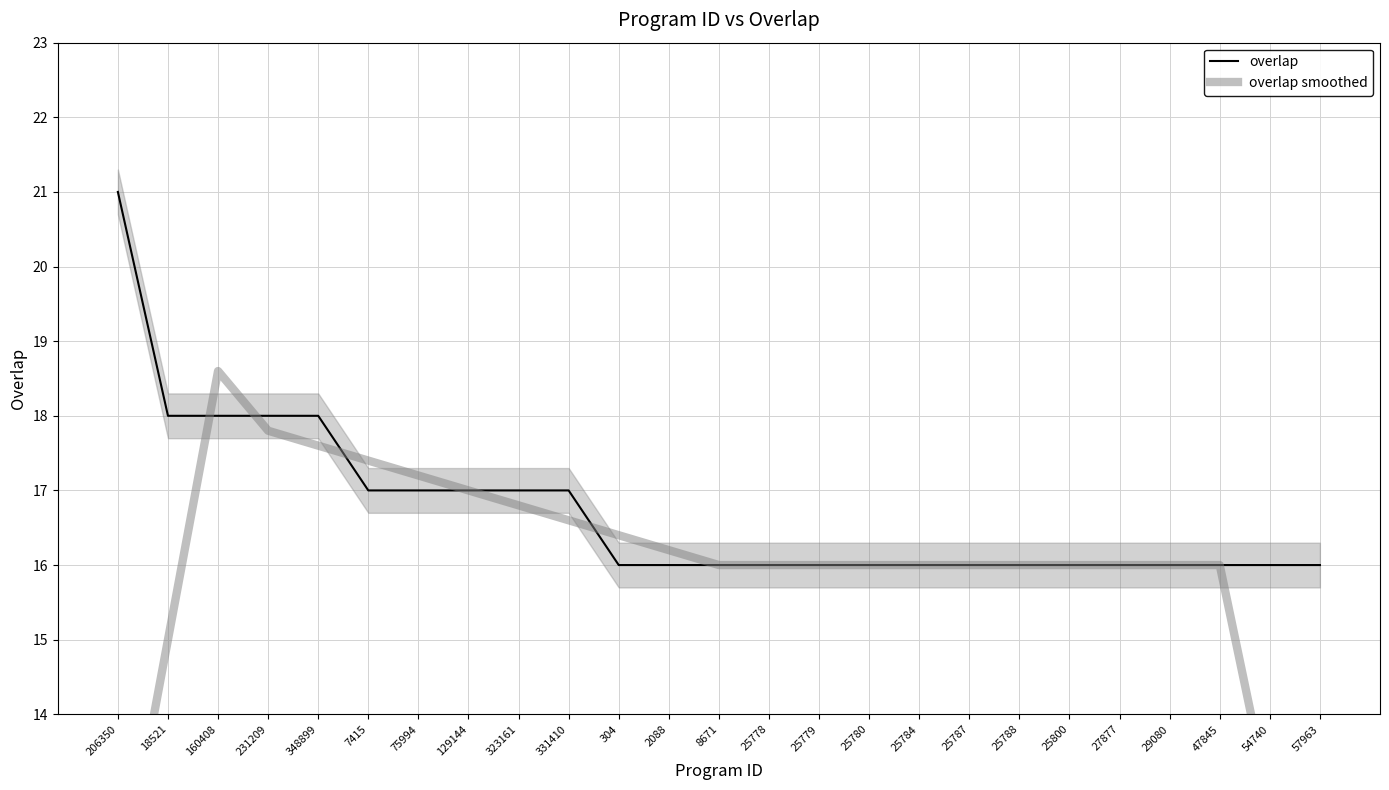

Between which two adjacent categories do overlap and overlap smoothed first intersect?

18521 and 160408